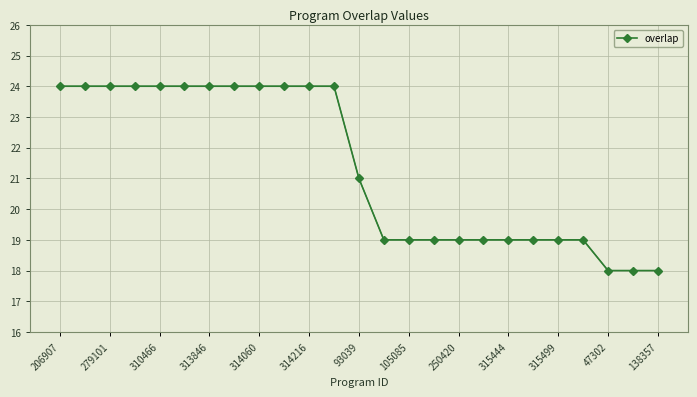

Is it true that overlap equals 27 at 315499?

False